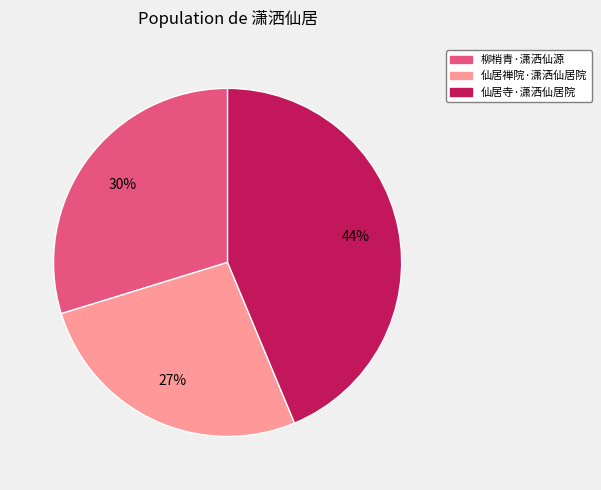

Does 柳梢青·潇洒仙源 represent more than half of the total?

No